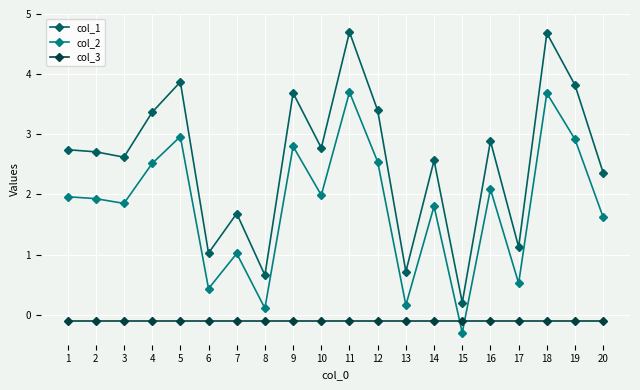

What is the value of the col_3 point at the 9th from the left?

-0.1